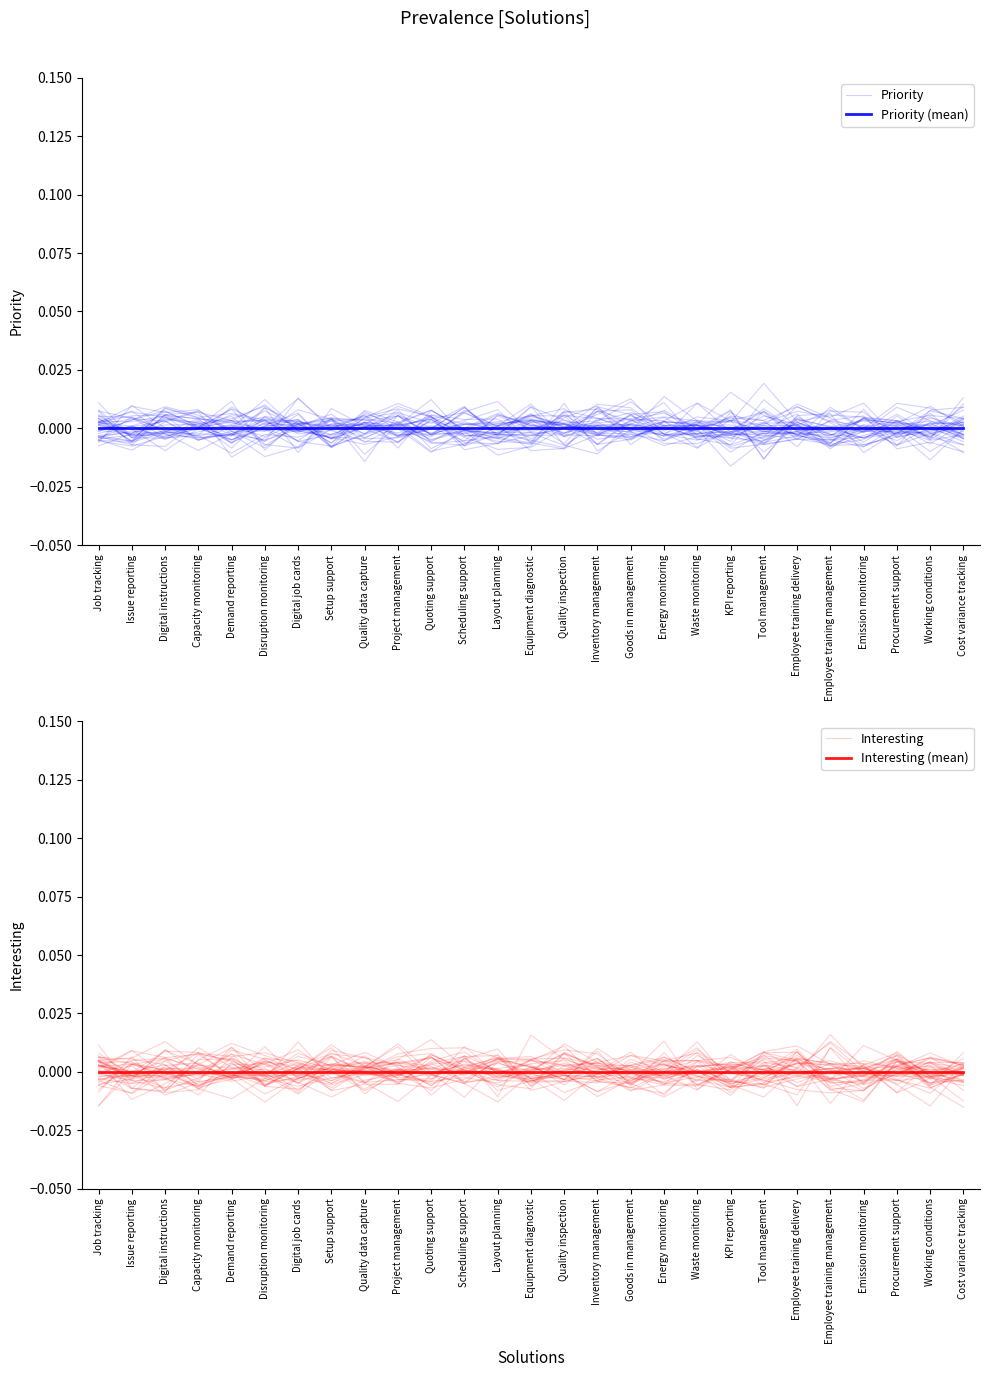

How many values in the Interesting series exceed 0?

15